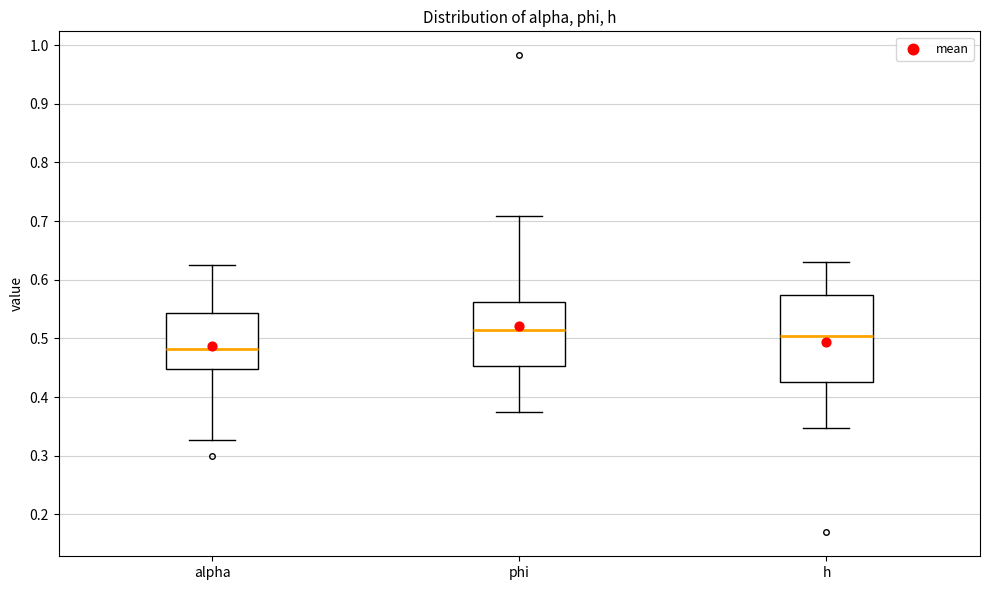

Reading left to right, read every box against the y-axis: the position of its median line, the range the box covers, and the ends of its whiskers. The values are not printed on the chart, so give them approximately, as read against the axis.

alpha: median 0.48, box 0.45 to 0.54, whiskers 0.33 to 0.63
phi: median 0.51, box 0.45 to 0.56, whiskers 0.37 to 0.71
h: median 0.50, box 0.43 to 0.57, whiskers 0.35 to 0.63